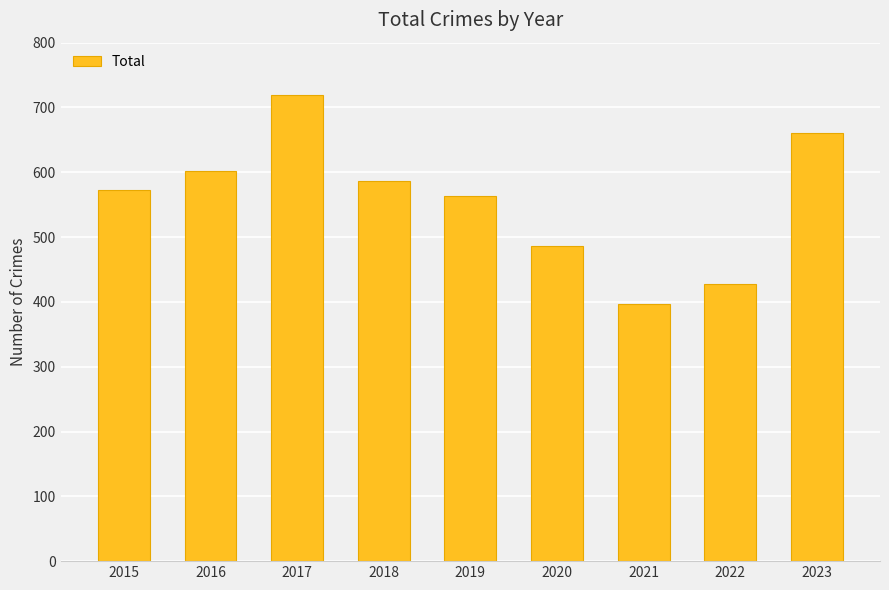

Does the chart contain any negative values?

No